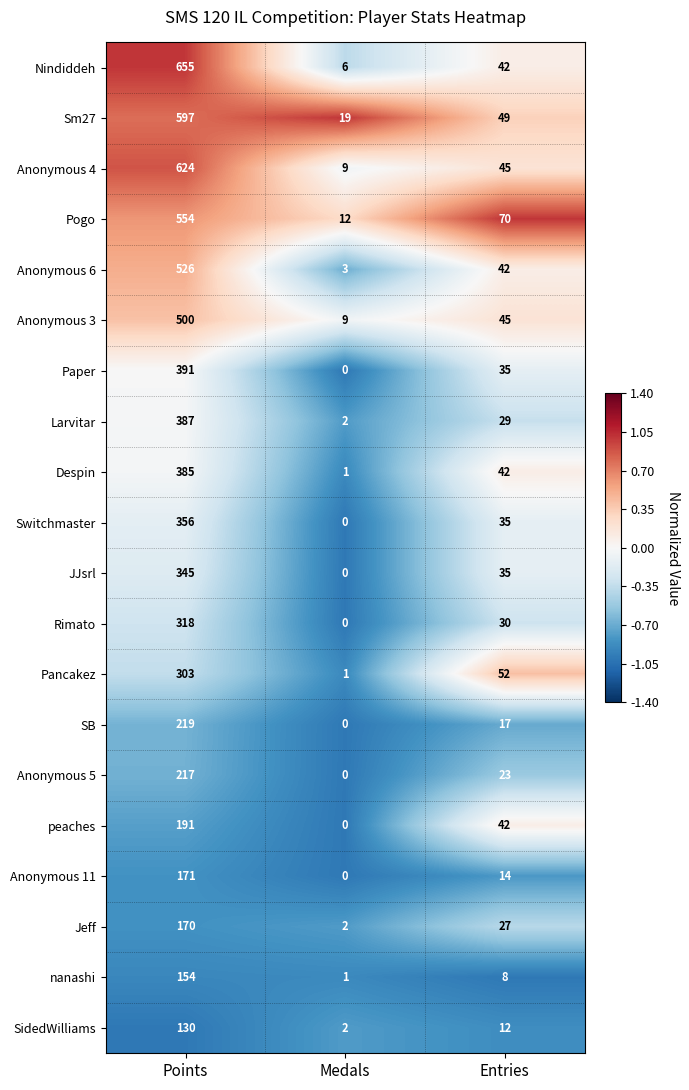

Which label corresponds to the smallest value in the chart?

Medals